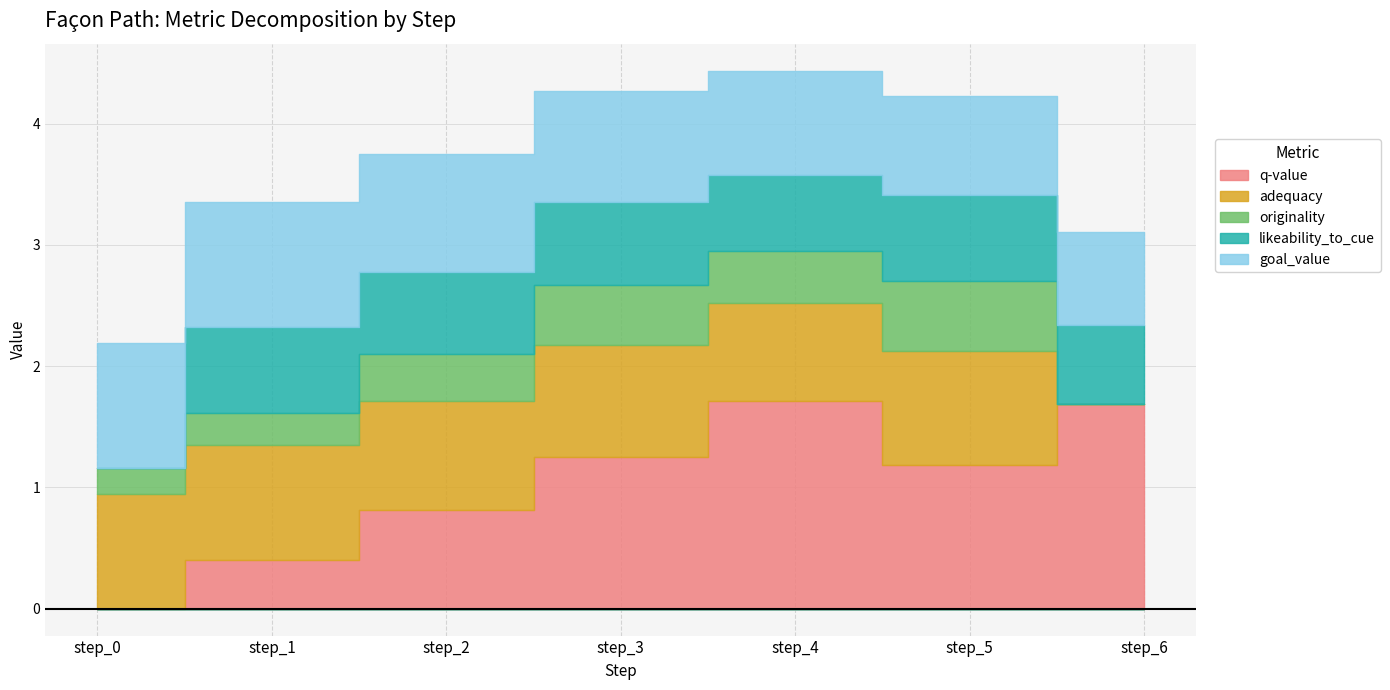

What is the approximate value of adequacy at step_0?

0.9